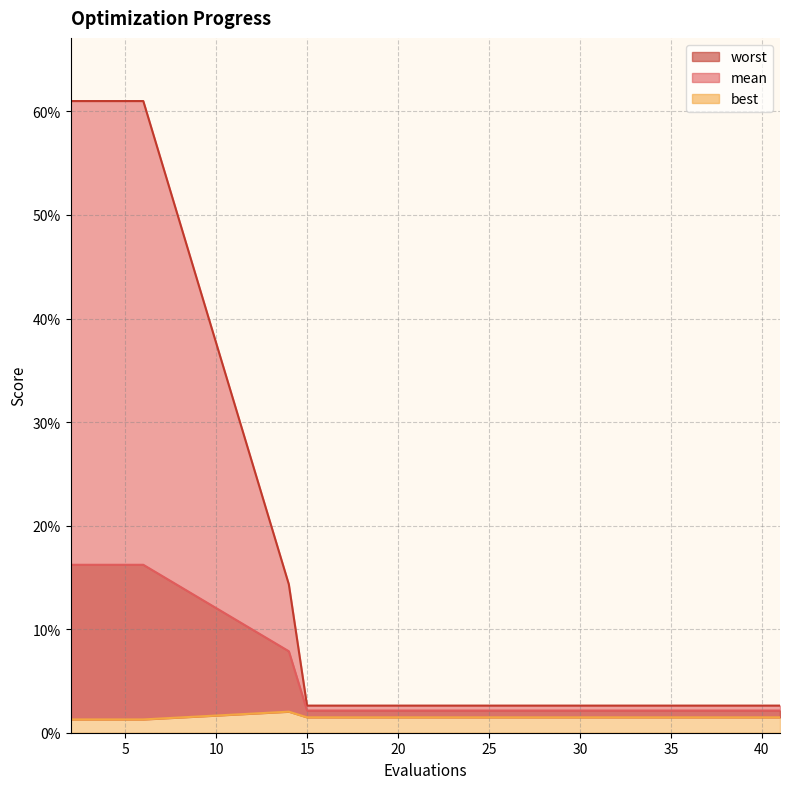

What are all the series names shown in the legend?

mean, best, worst